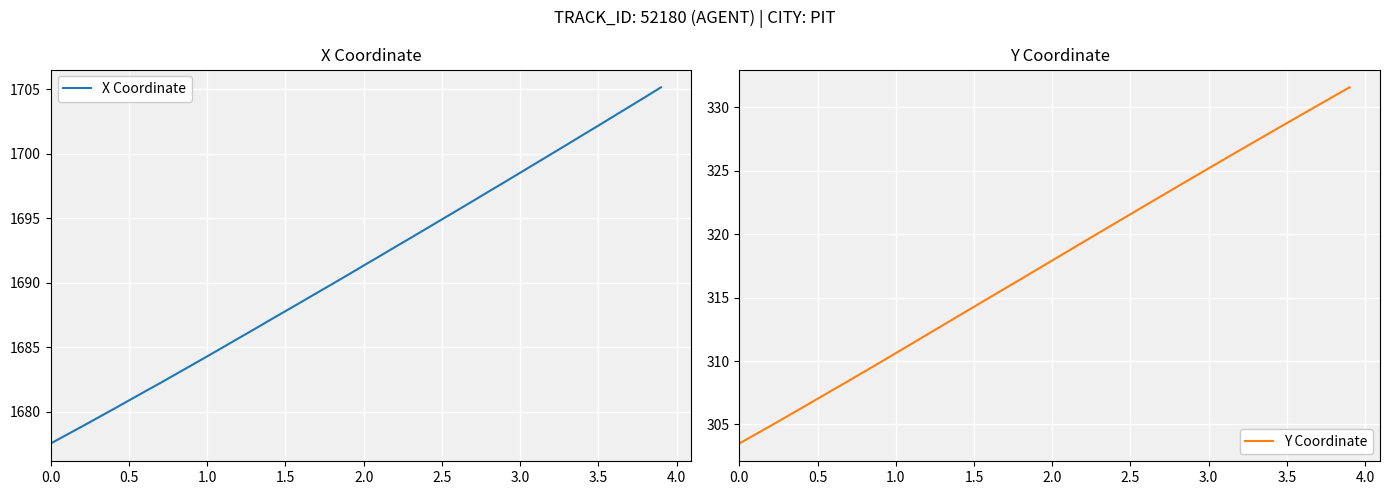

True or false: Y Coordinate and X Coordinate intersect in this chart.

False